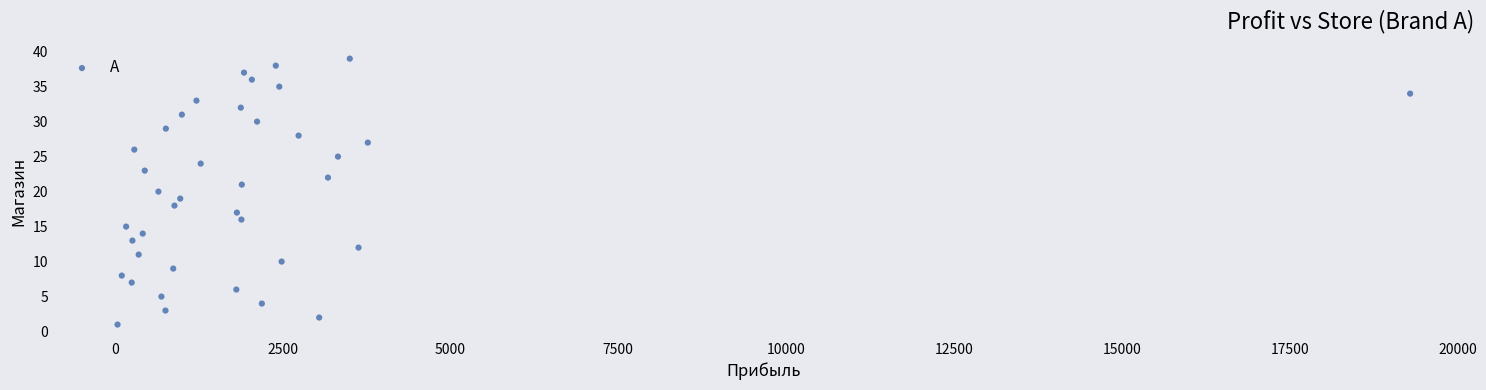

What is the range of Y values (max minus min)?

38